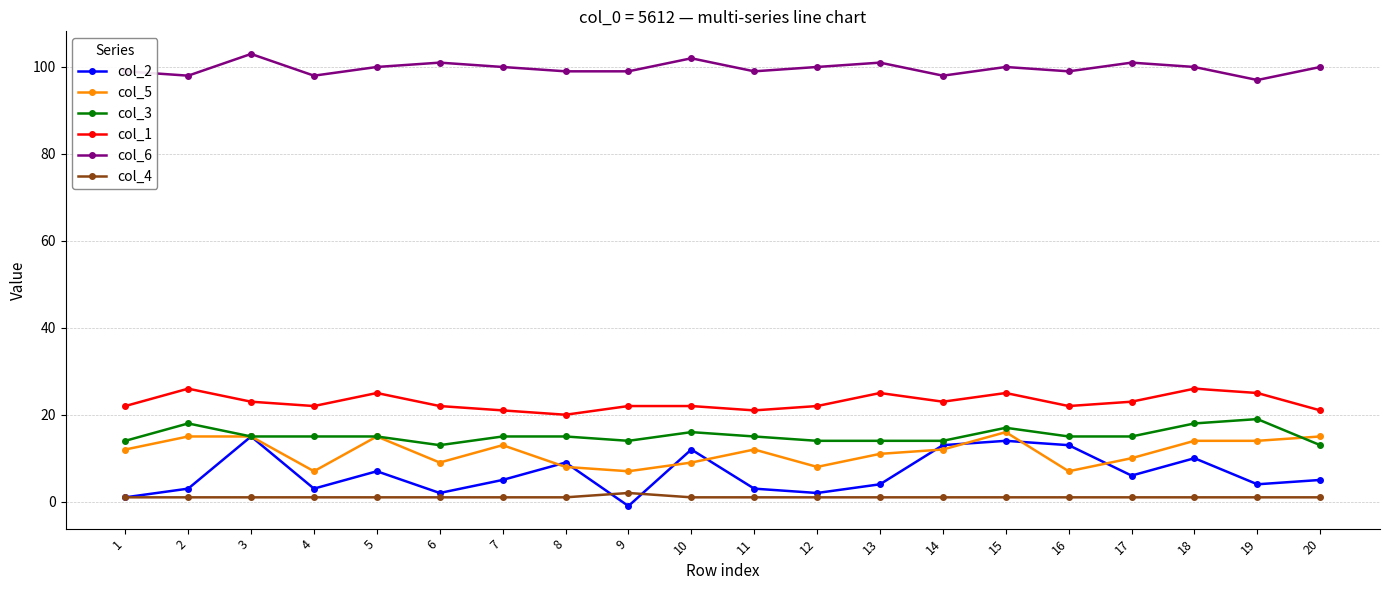

How many lines are shown in the chart?

6